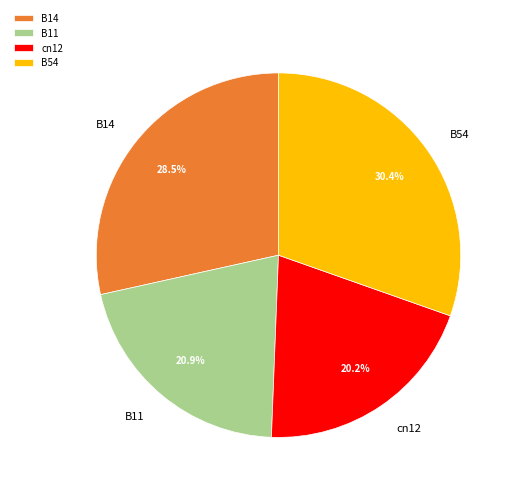

How much of the chart is everything except B11?

79.1%